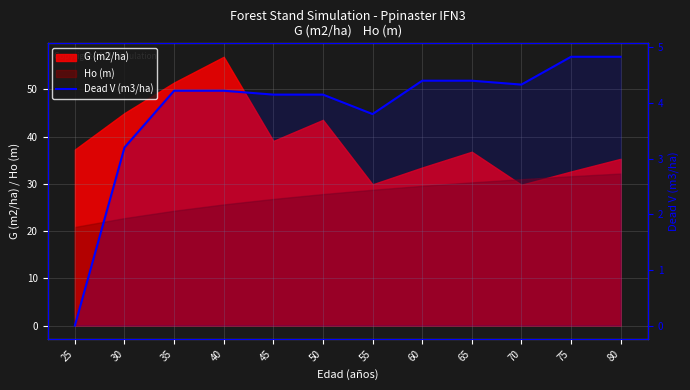

At which label is the value closest to 2?

30